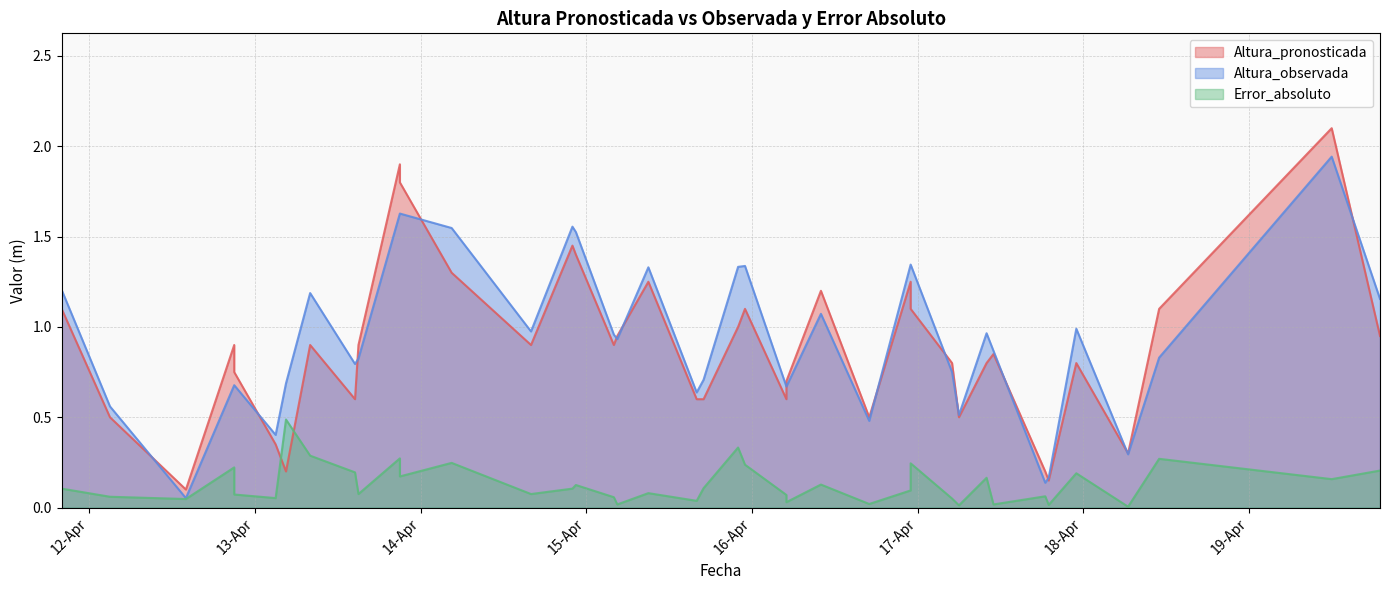

What is the sum of all Altura_pronosticada values?

35.4